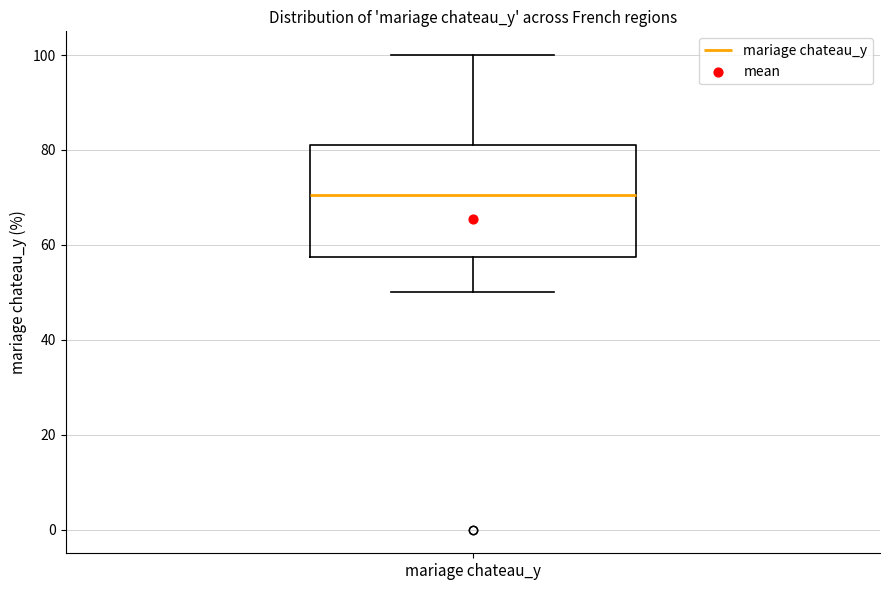

Read this box plot against the y-axis: the position of the median line, the range covered by the box, and the ends of both whiskers. The values are not printed on the chart, so give them approximately, as read against the axis.

median 70, box 58 to 82, whiskers 50 to 100